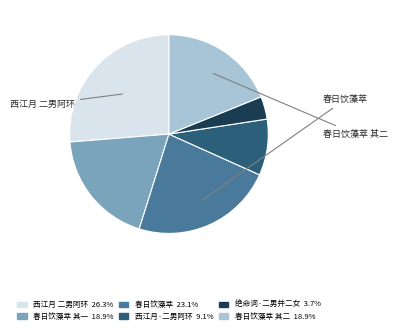

Is there any slice that represents more than half of the pie?

No